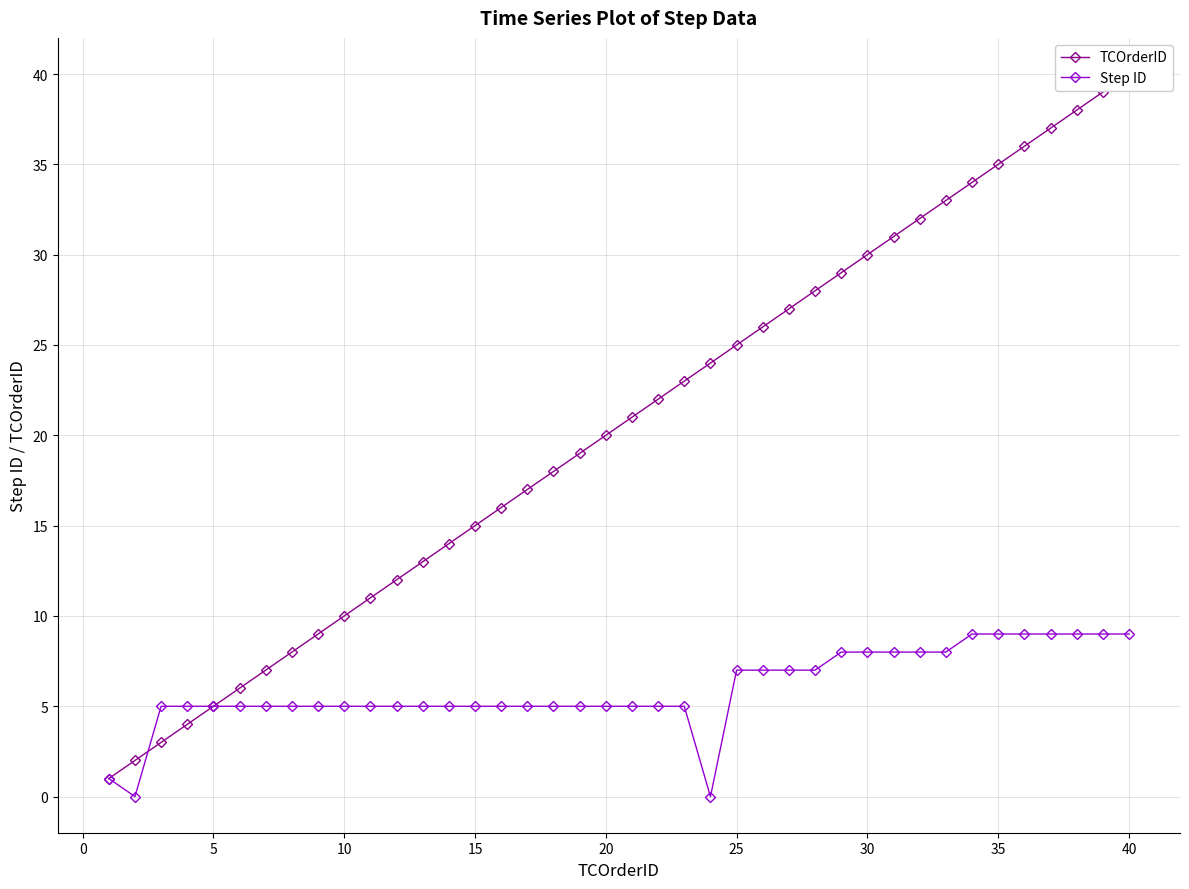

Is it true that Step ID equals 5 at 10?

True